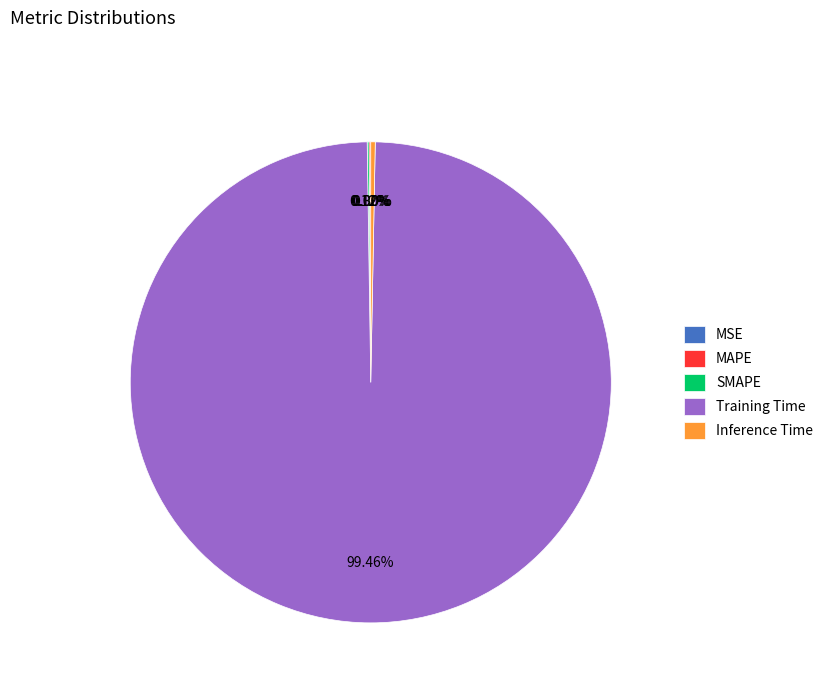

Which category accounts for the majority?

Training Time